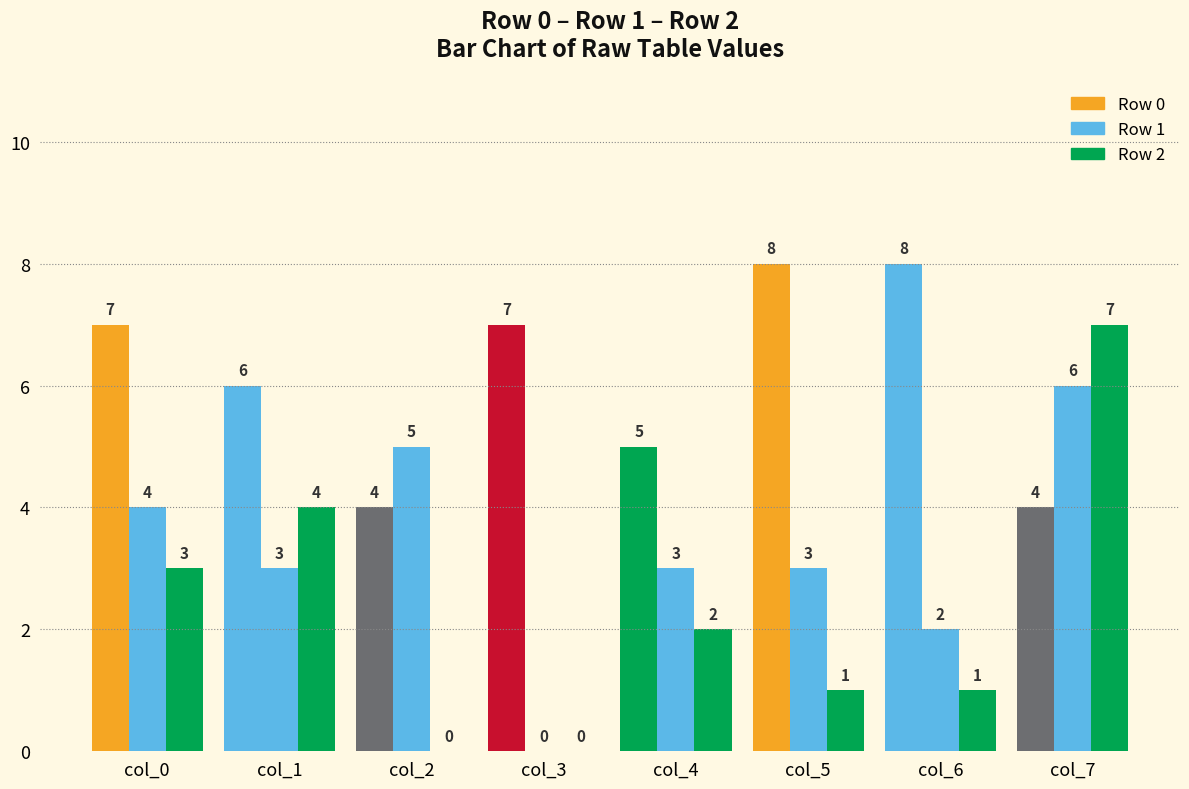

Does the chart contain stacked bars?

No